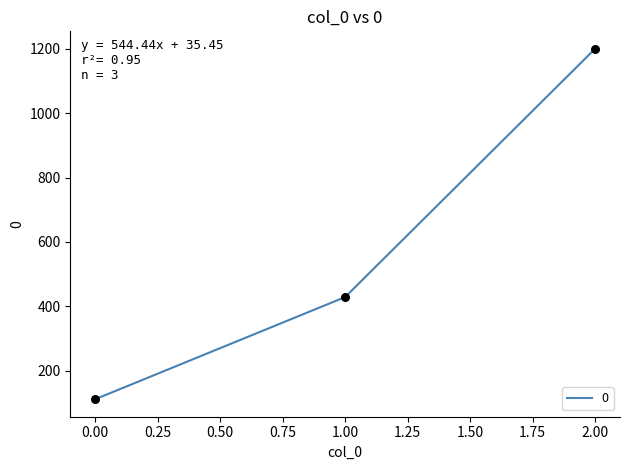

Approximately how many times larger is the value at 2.00 compared to 0.00?

10.8